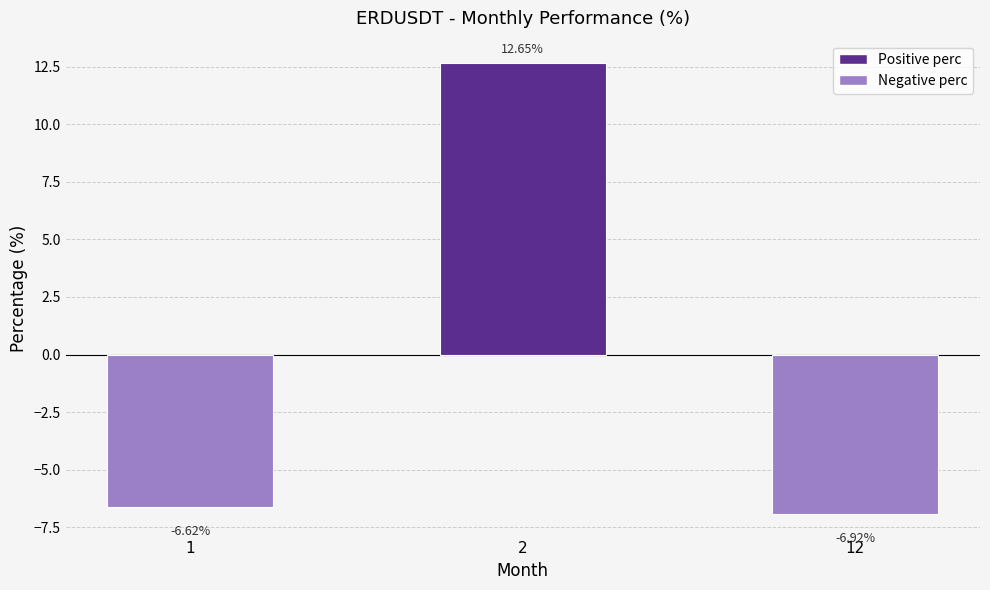

How many bars are there in total?

3